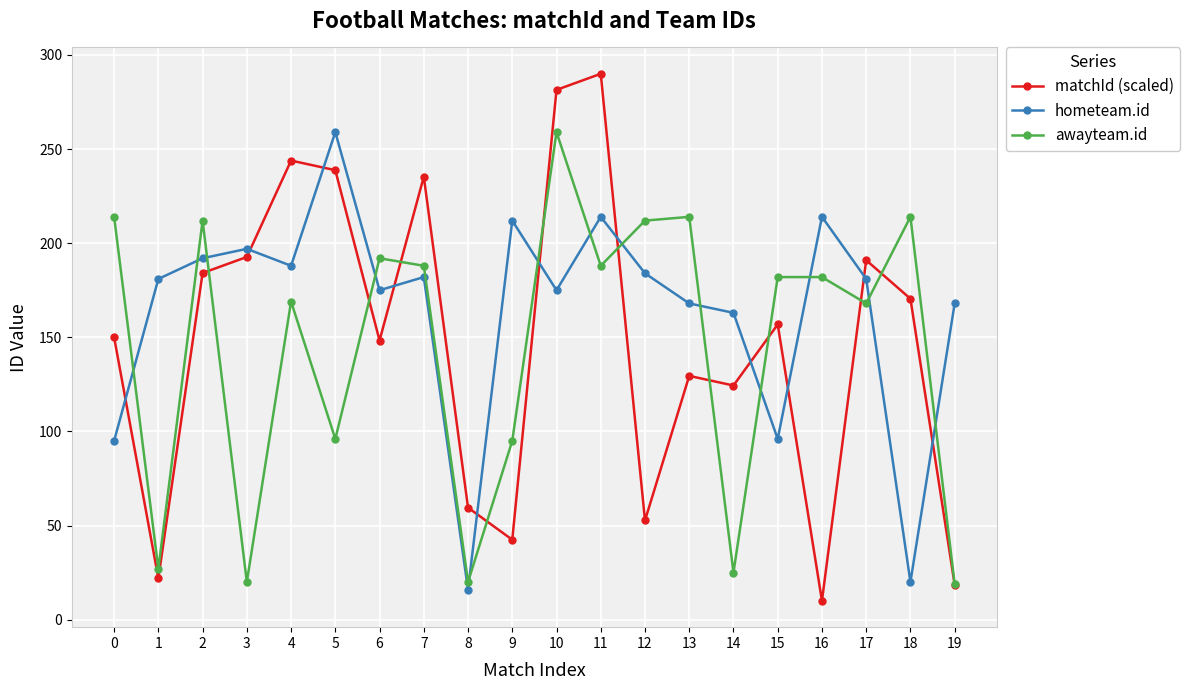

What is the difference between the maximum and minimum values in the hometeam.id series?

243.0